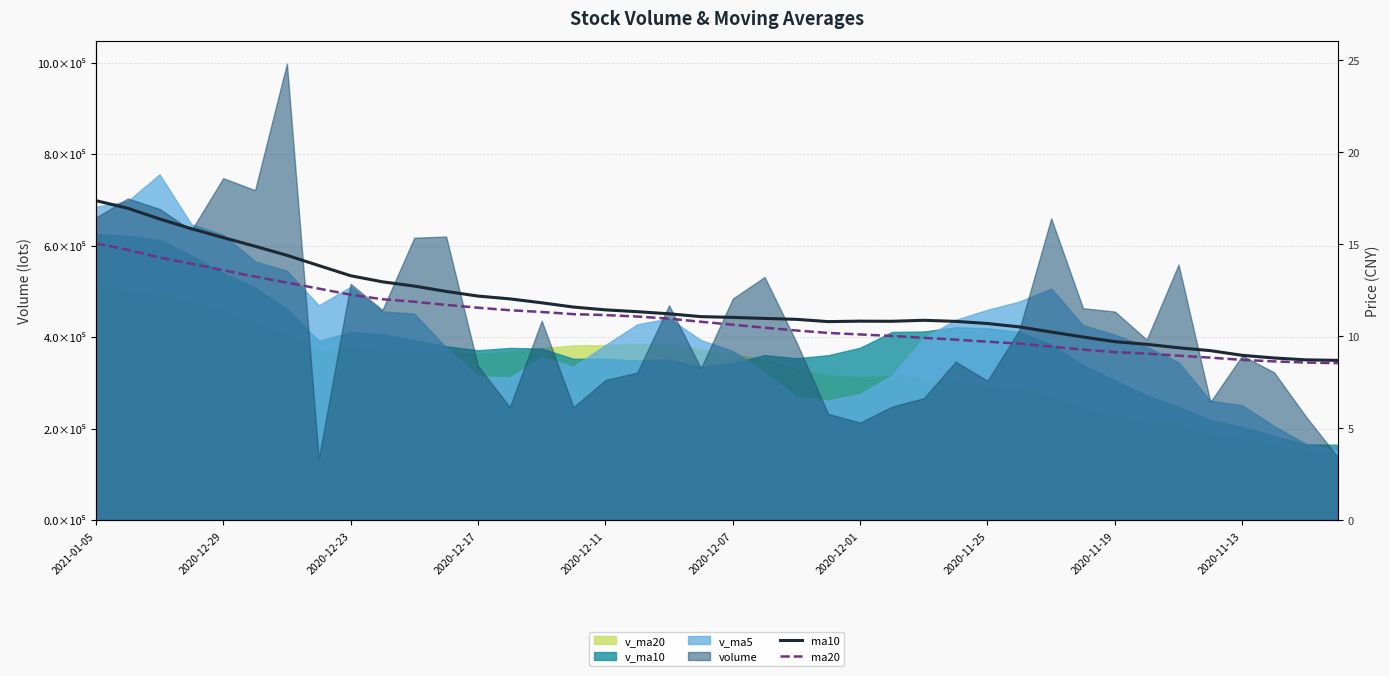

How many values in the ma10 series are below 11?

19